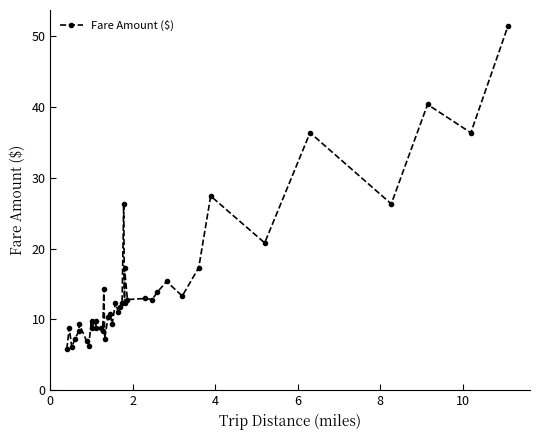

The chart shows a value of 10.8 at 13. True or false?

False